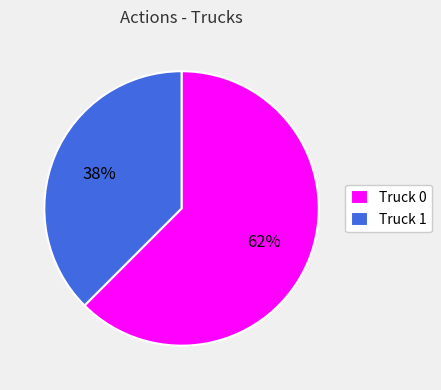

Combined, do Truck 1 and Truck 0 account for over 50%?

Yes